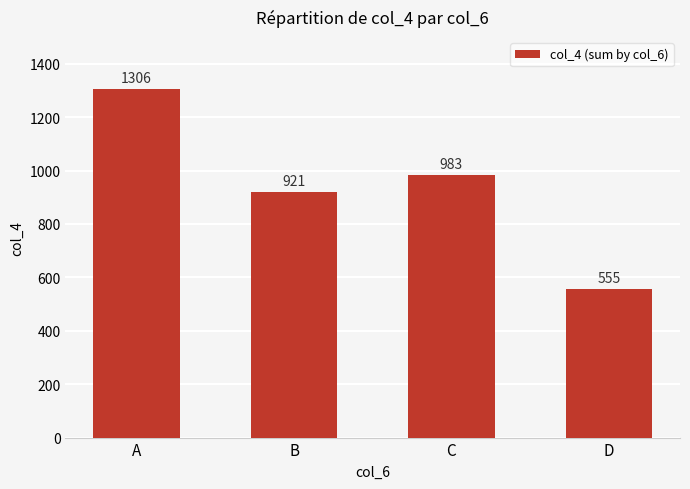

Are the bars grouped side by side (vs. stacked)?

No